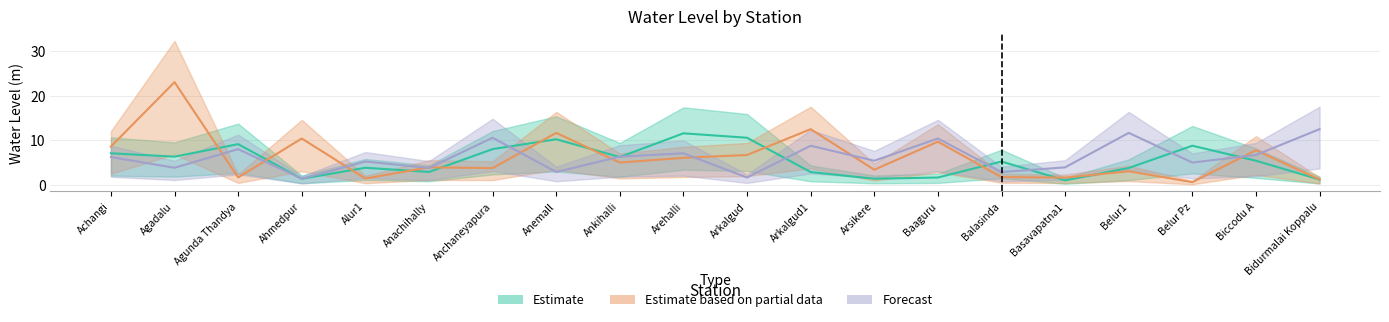

What position from the left is Ankihalli?

9